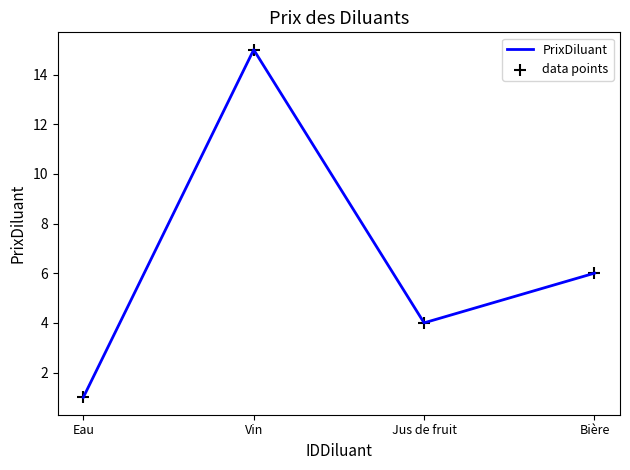

Which has a higher value, Bière or Vin?

Vin